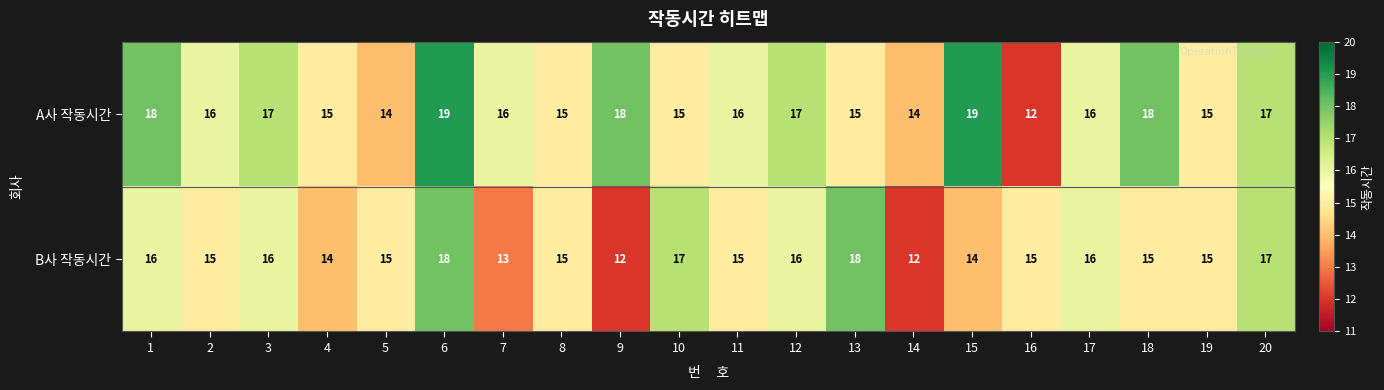

What is the sum of the A사 작동시간 values at 15 and 18?

37